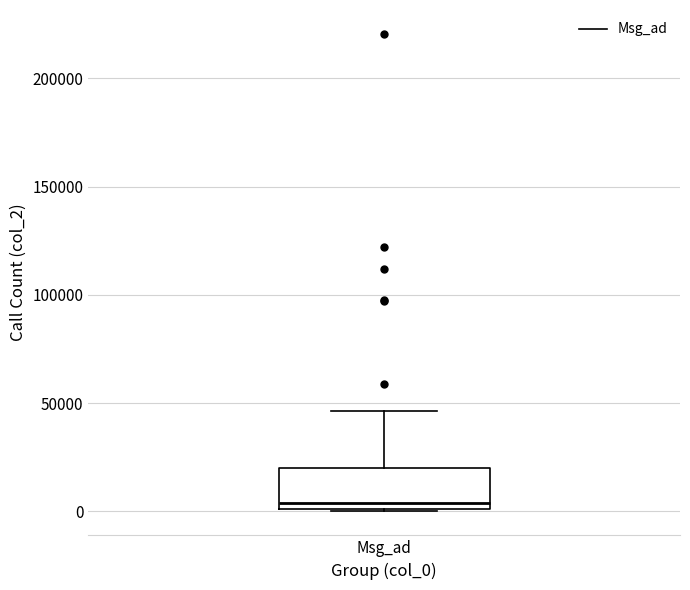

Where does the median line of the box for Msg_ad sit on the y-axis? The values are not printed on the chart, so give them approximately, as read against the axis.

5000